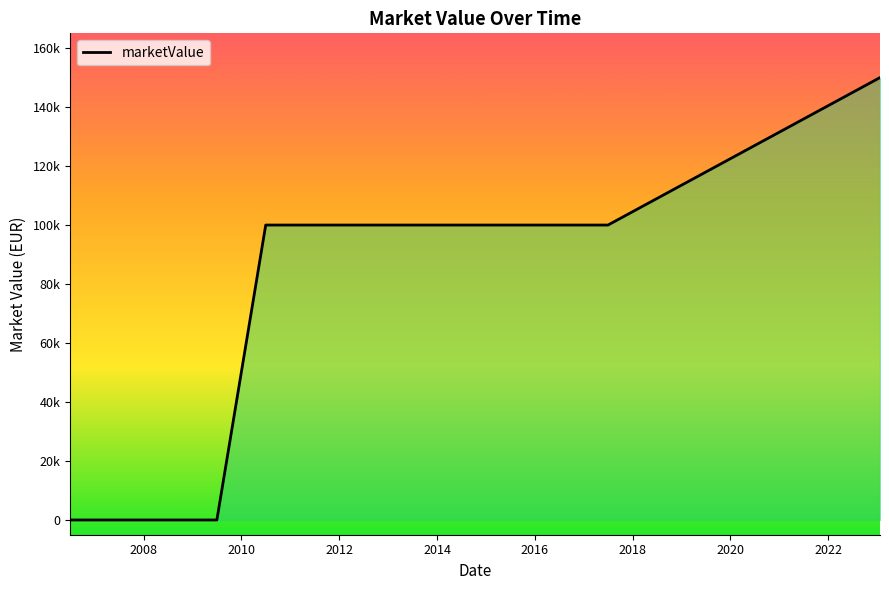

Does the chart have visible grid lines?

No